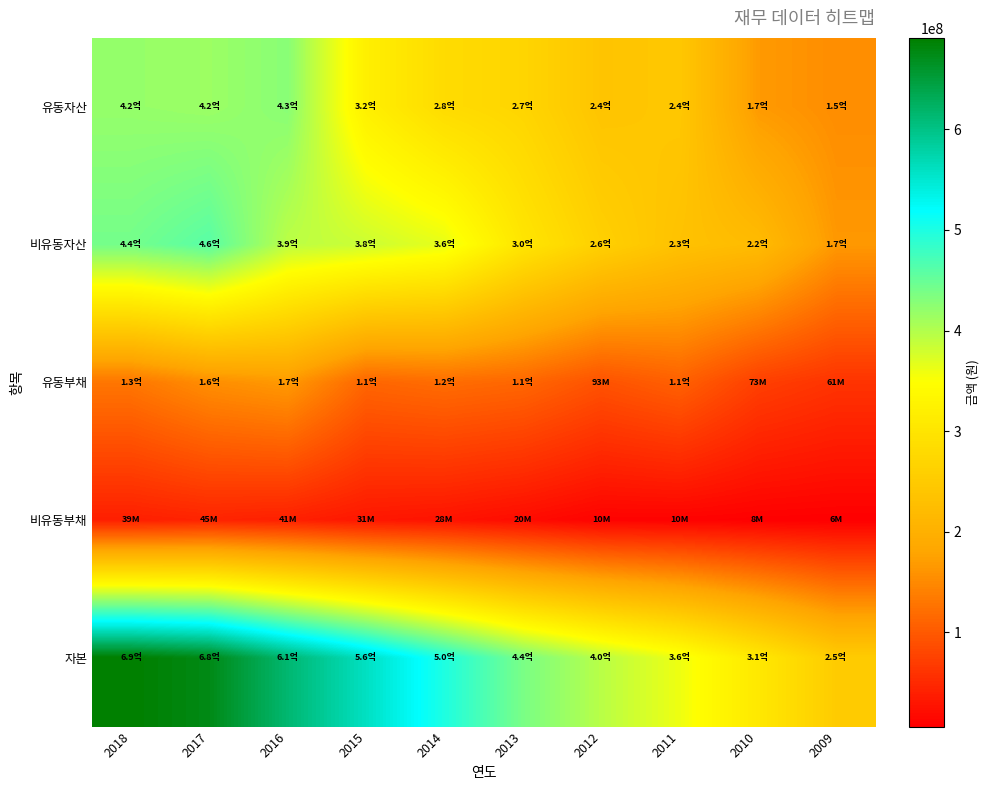

Which series has the largest range (max minus min)?

자본